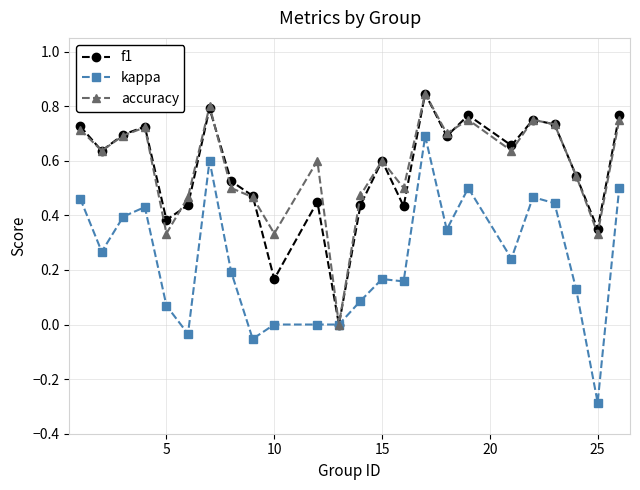

In accuracy, how many points are higher than both neighbors (excluding endpoints)?

7